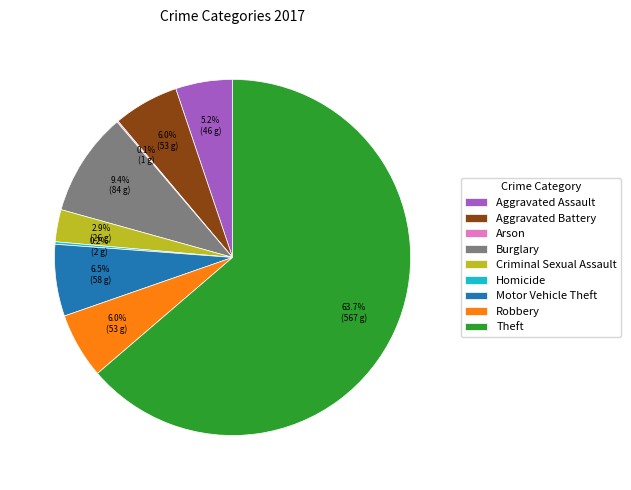

What is the ratio of the value at Aggravated Battery to the value at Burglary?

0.6